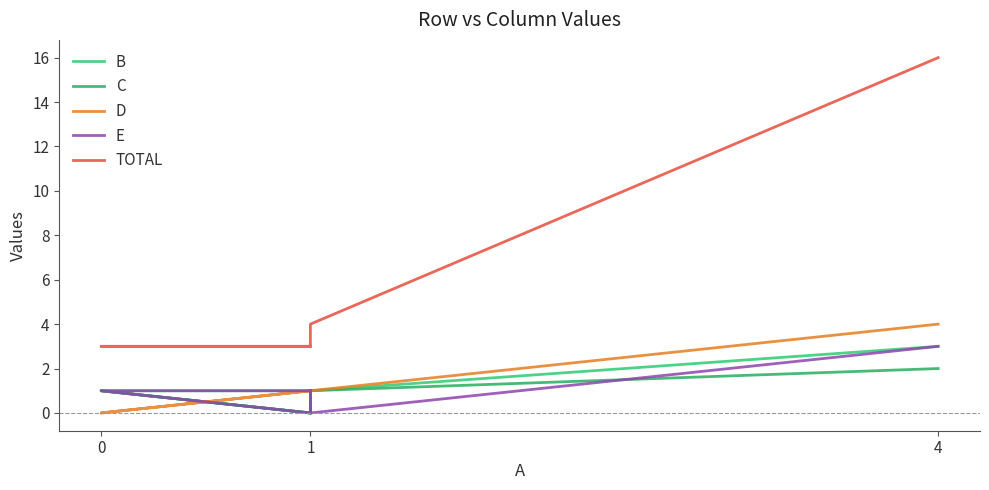

What is the spread (max minus min) of values at 1?

3